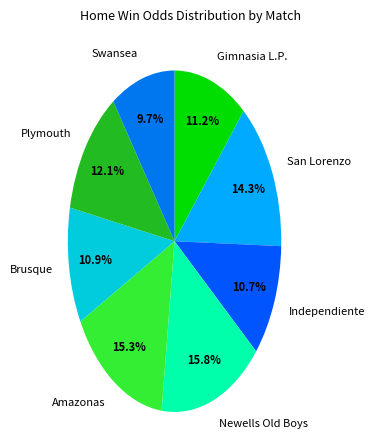

Which slice is the smallest?

Swansea